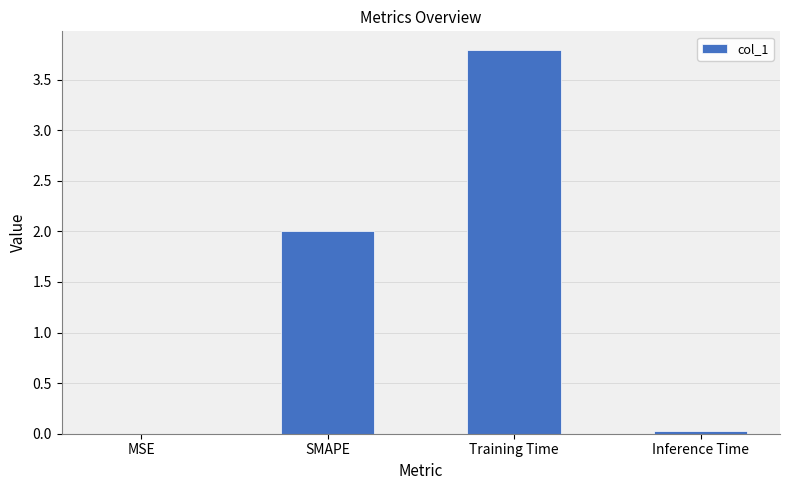

Between MSE and SMAPE, which is larger?

SMAPE